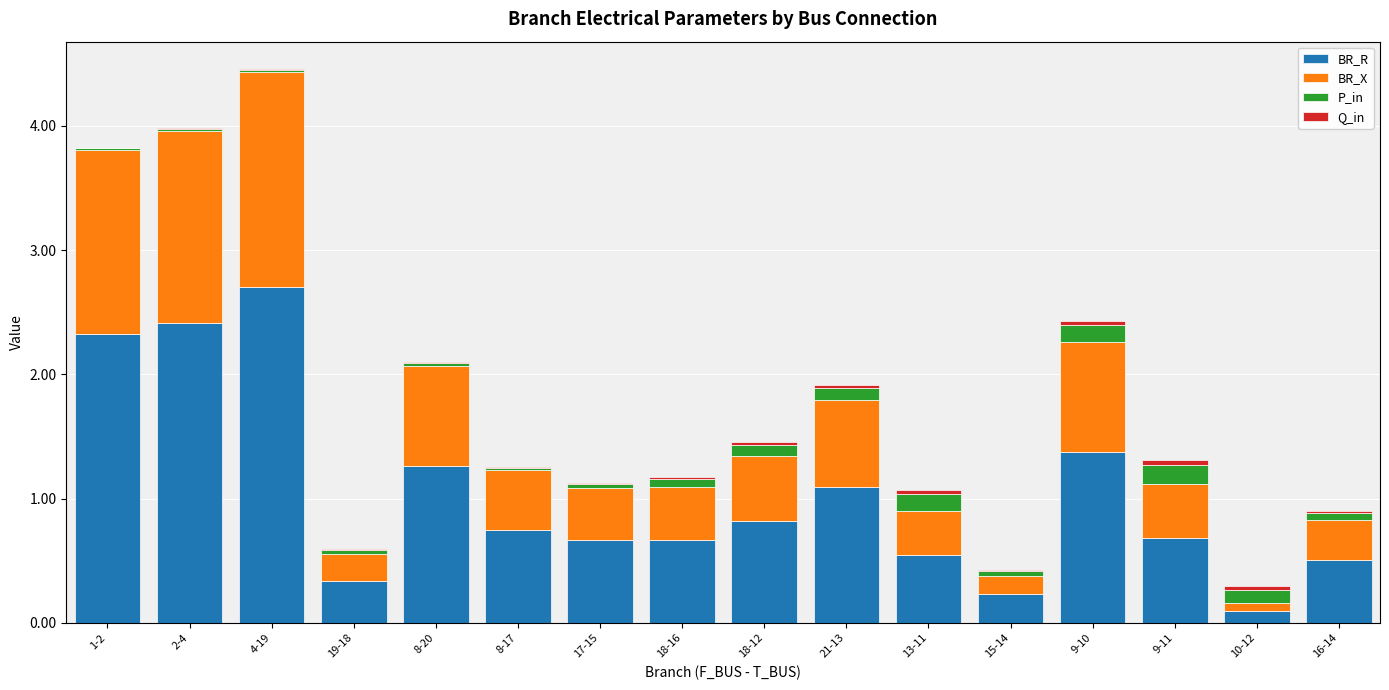

True or false: BR_R has a value of 4.3 at 2-4.

False